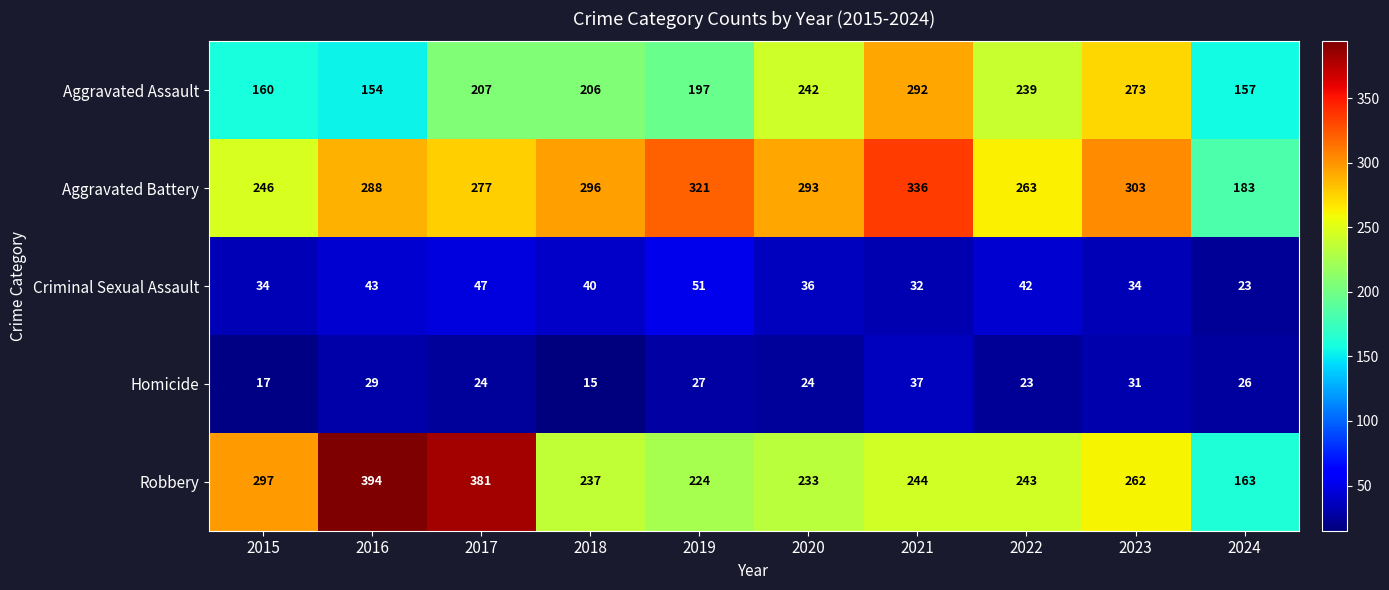

At which category is the sum across all series the highest?

2021